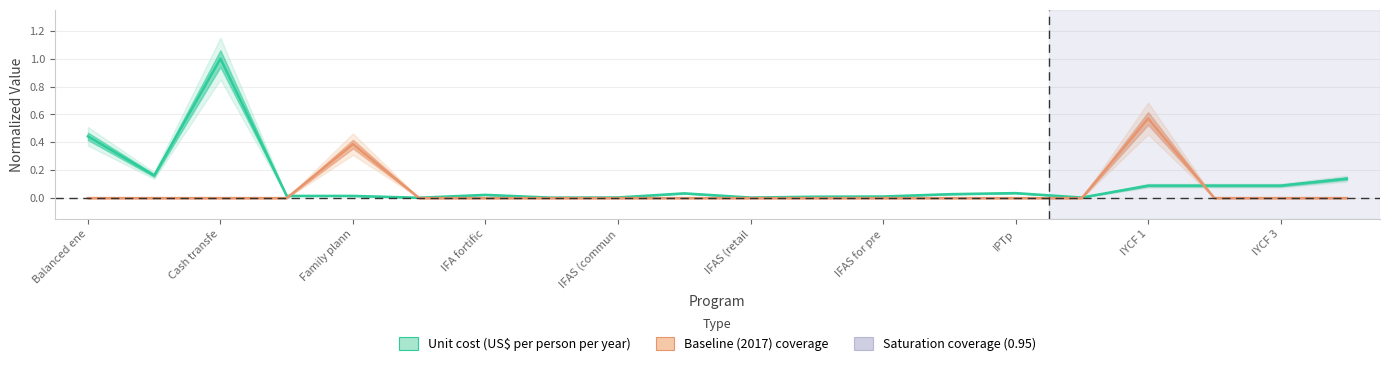

Which category has the lowest value in the Baseline (2017) coverage series?

Balanced ene